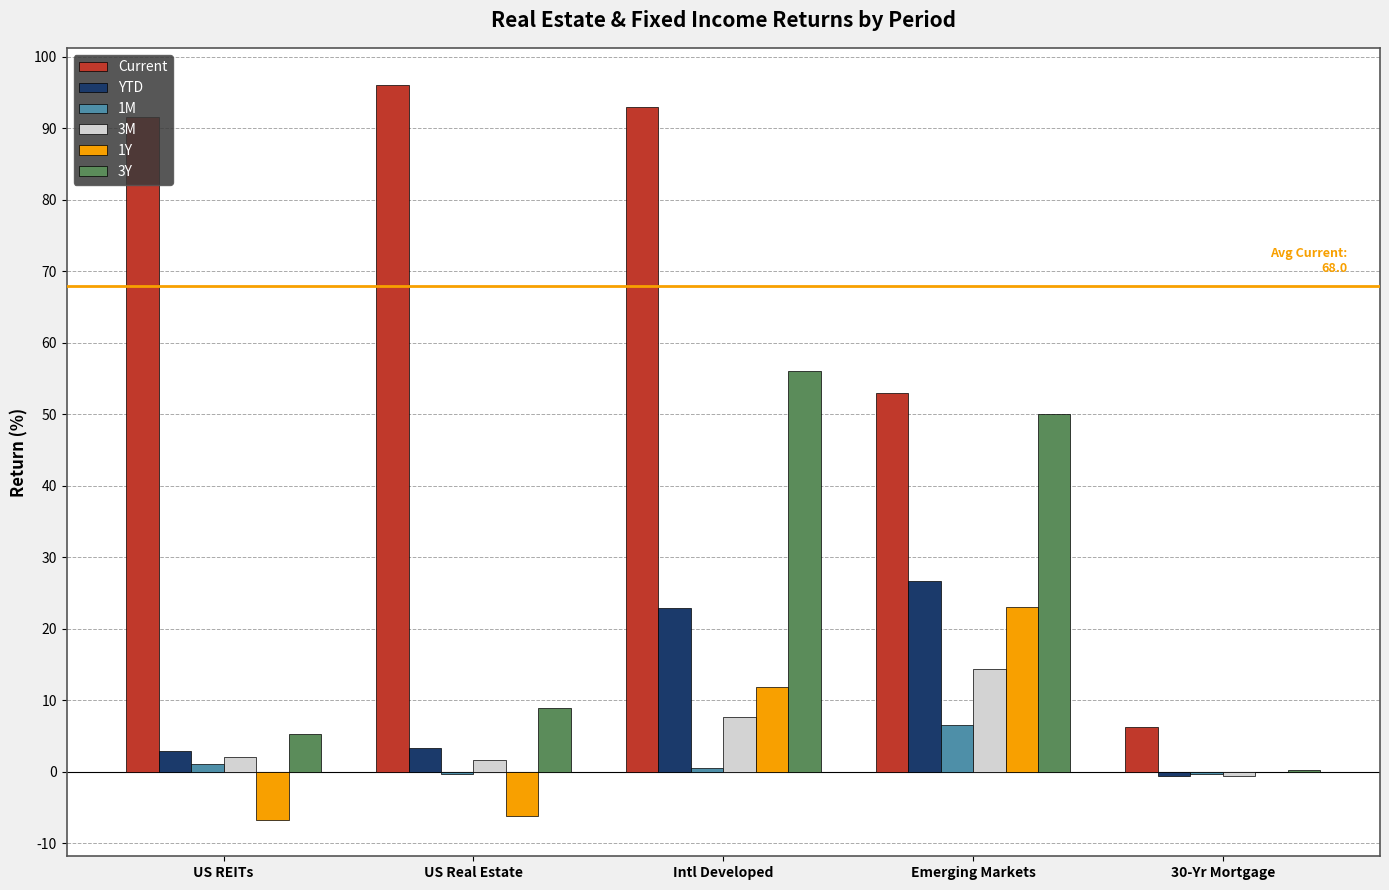

What is the sum of all 1Y values?

22.3